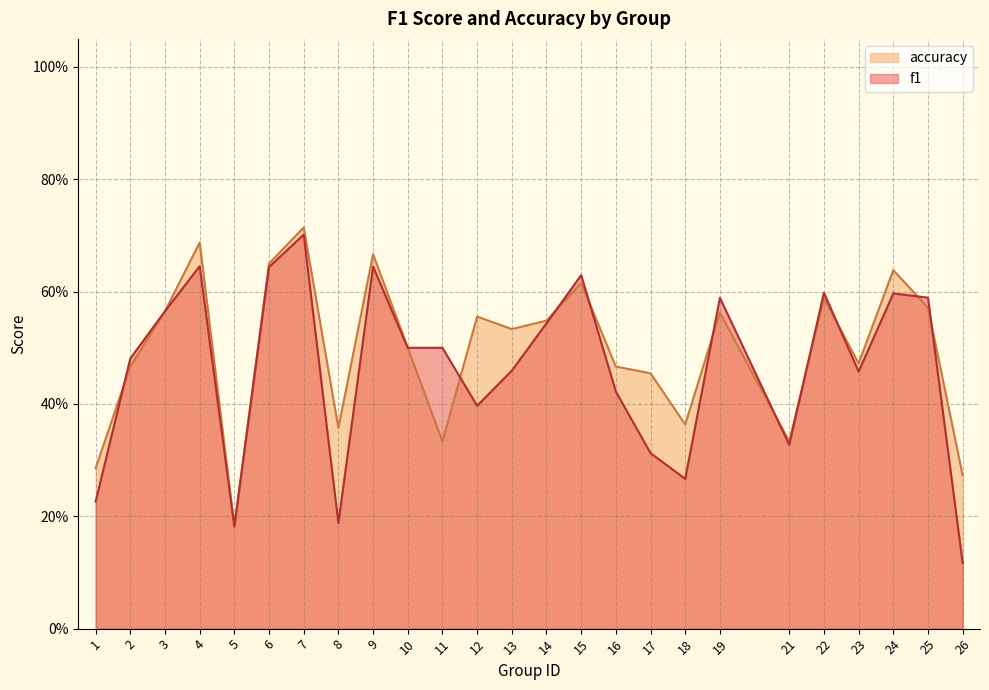

Which category has the highest value across all series?

7